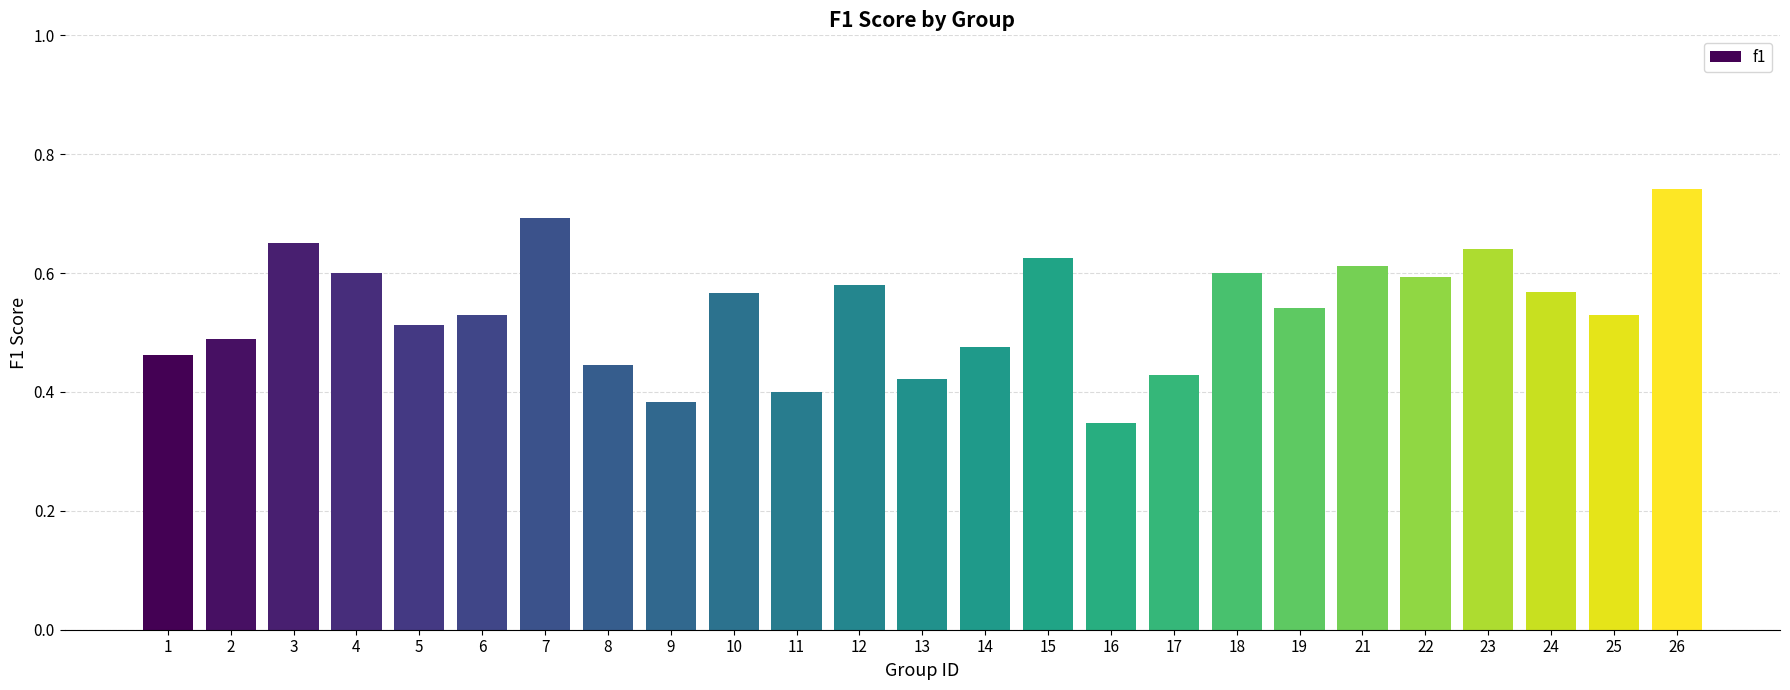

What is the sum of all values?

13.4